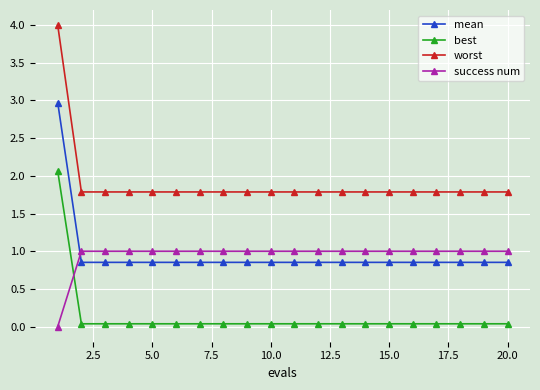

List the series in order of their peak value, highest first.

worst, mean, best, success num